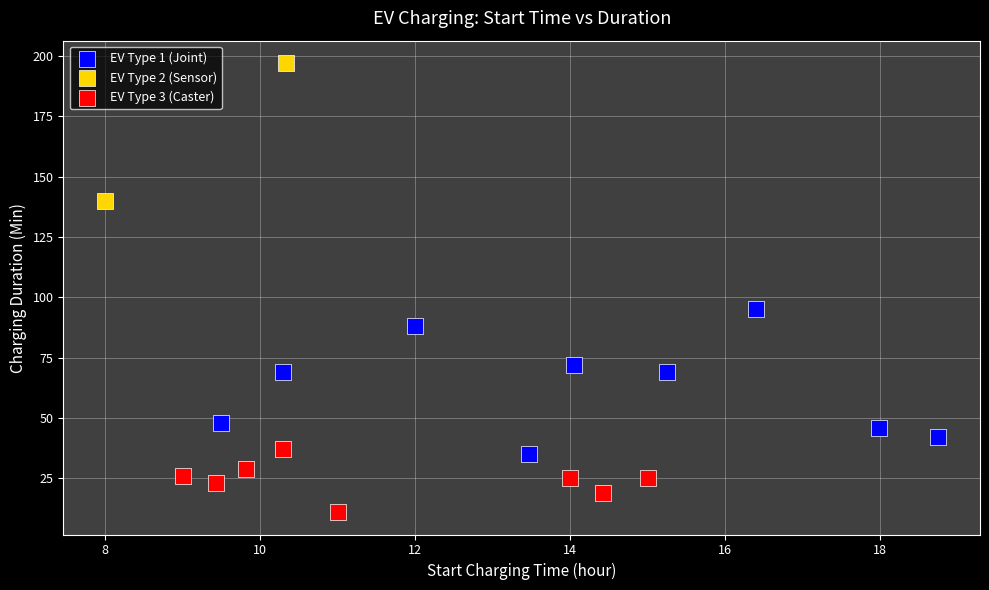

Which series reaches the maximum Y coordinate?

EV Type 2 (Sensor)